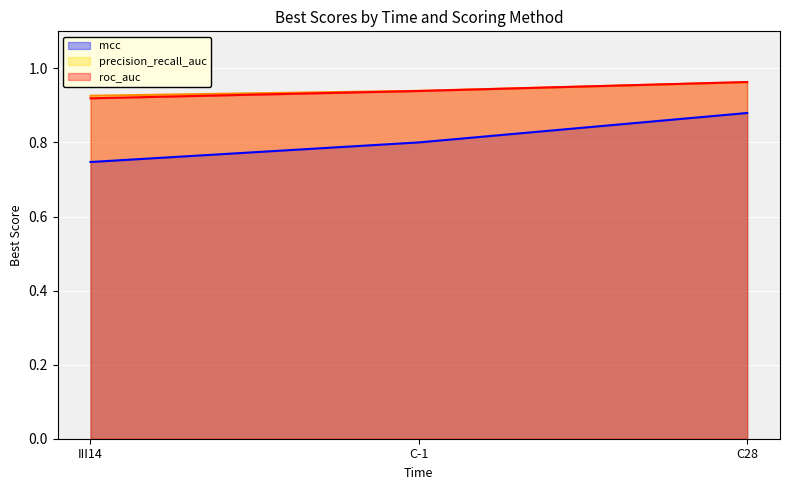

Rank the series by their maximum value, from highest to lowest.

roc_auc, precision_recall_auc, mcc